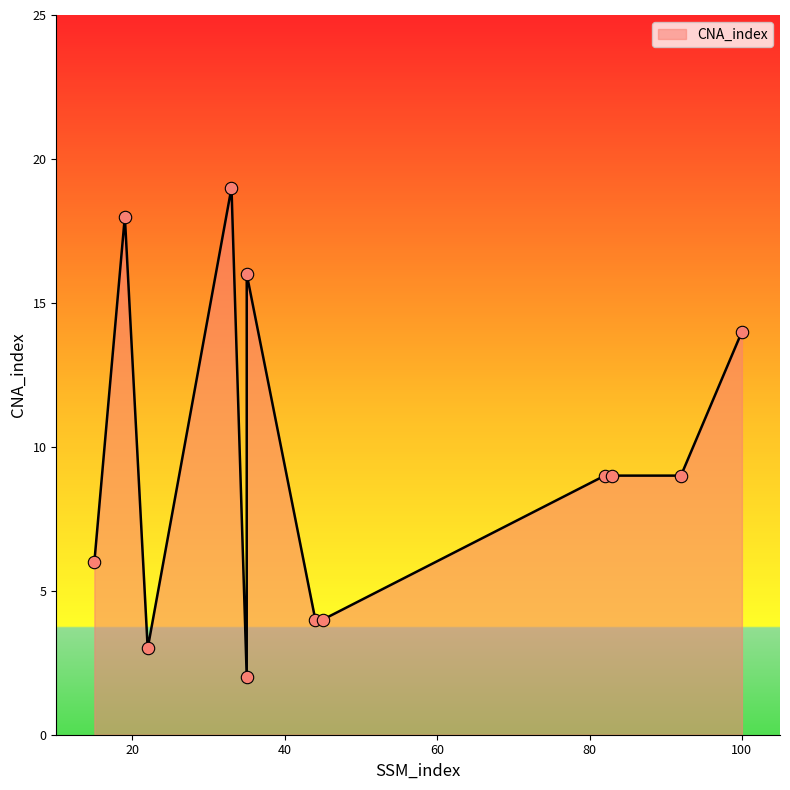

Which has a higher value, 22 or 92?

92